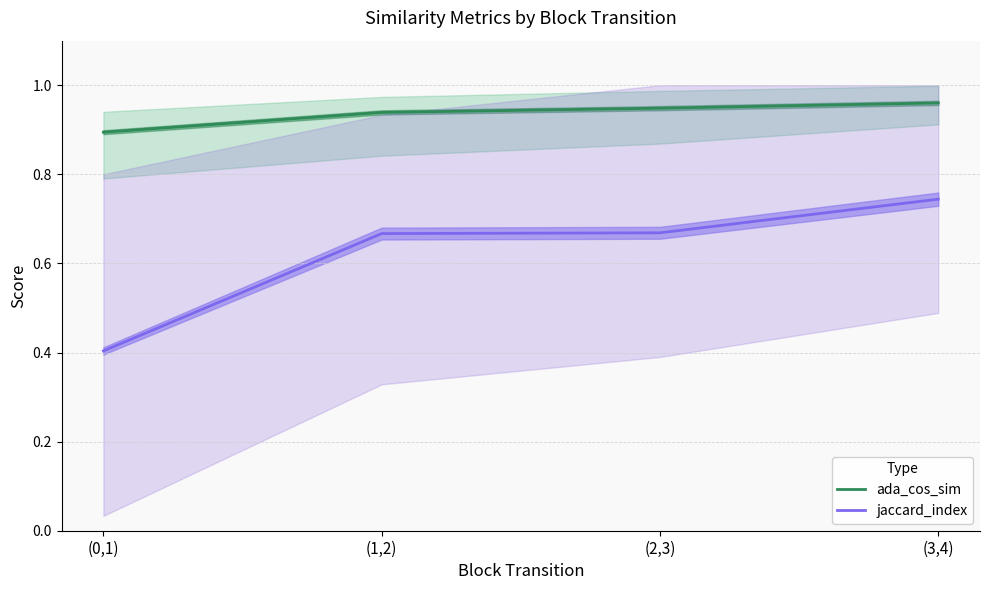

List the series in order of their peak value, lowest first.

jaccard_index, ada_cos_sim